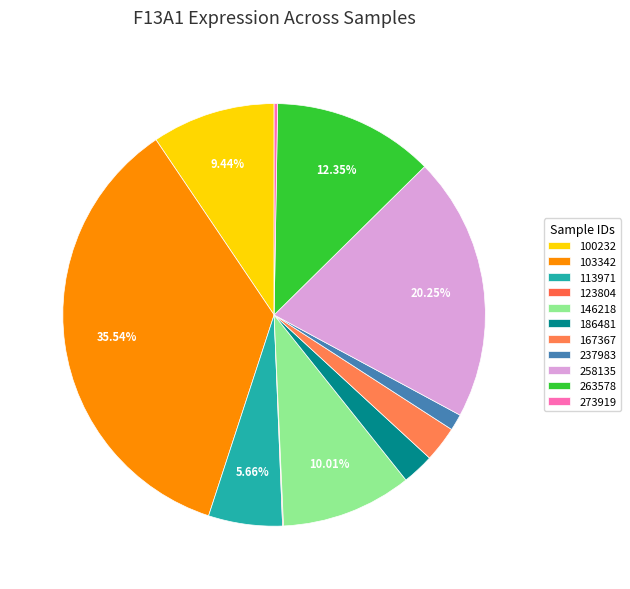

To the nearest percent, what is the difference between the largest and smallest slice percentages?

36%